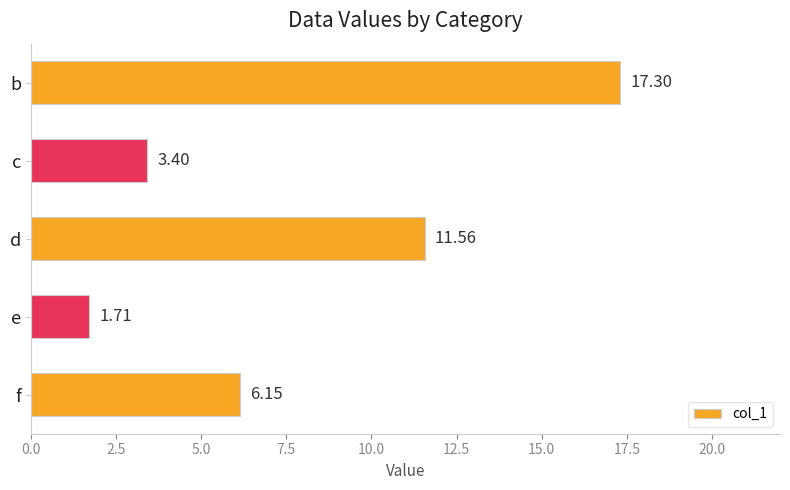

Where is the data nearest to the value 9?

d